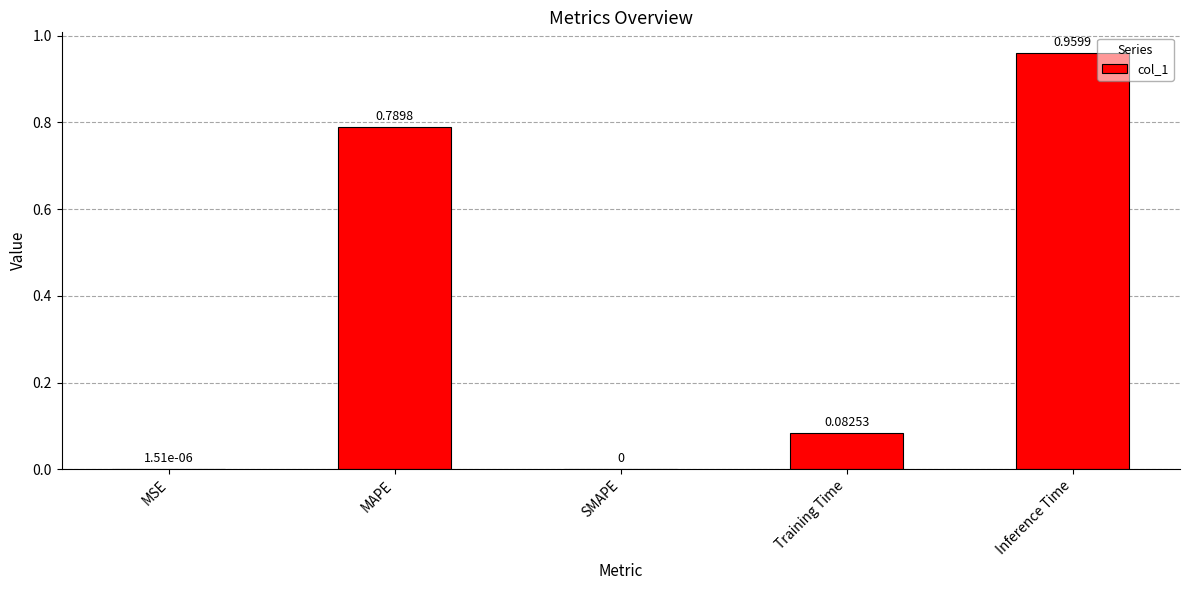

What is the sum of the values at MAPE and Training Time?

0.9